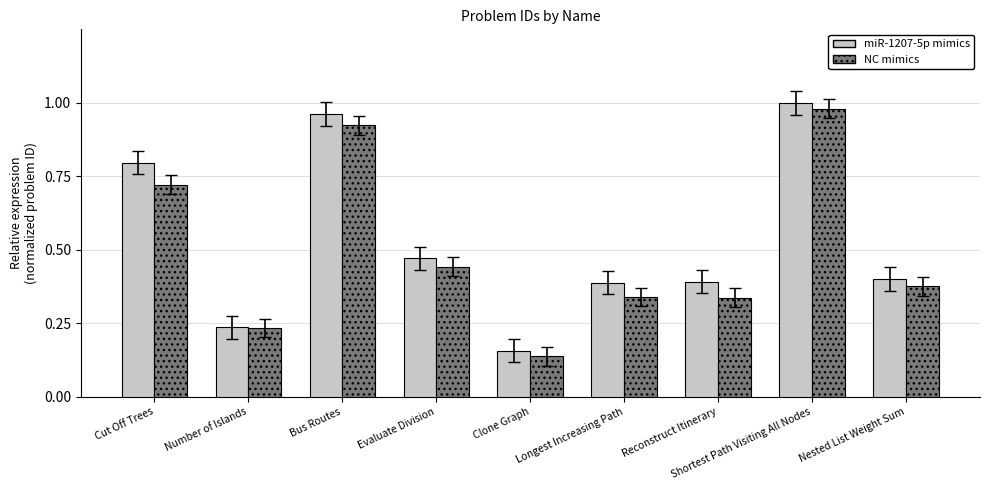

What is the total value across all series at Shortest Path Visiting All Nodes?

2.0